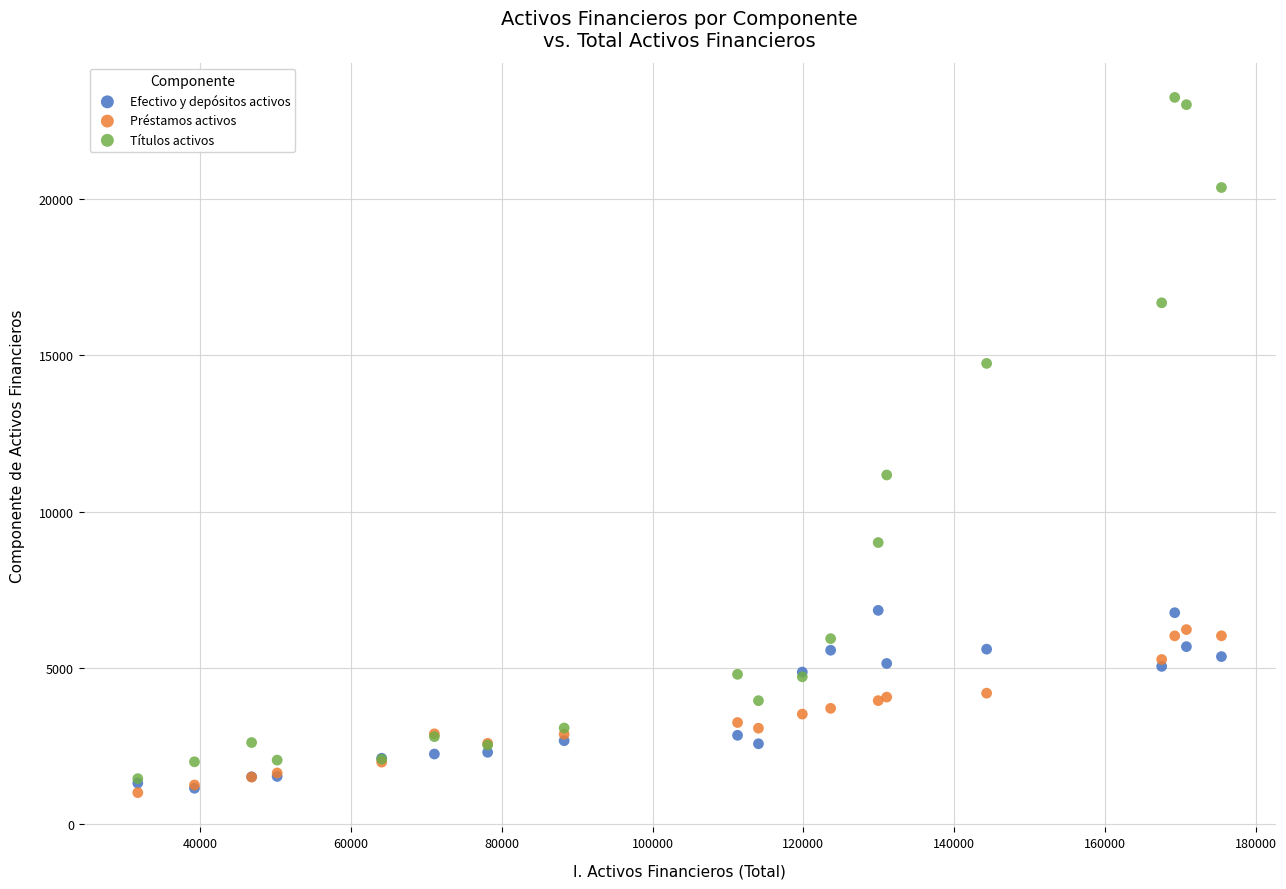

Across all series, what Y value is closest to 12131?

11172